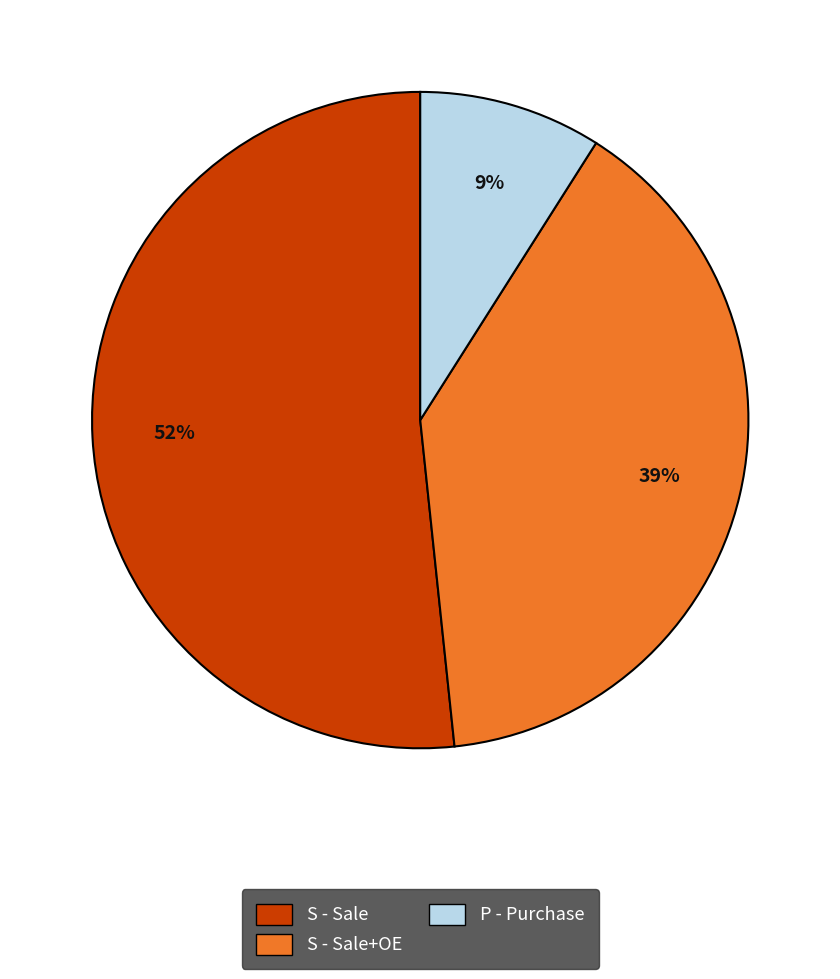

To the nearest percent, what percentage of the pie is P - Purchase?

9%